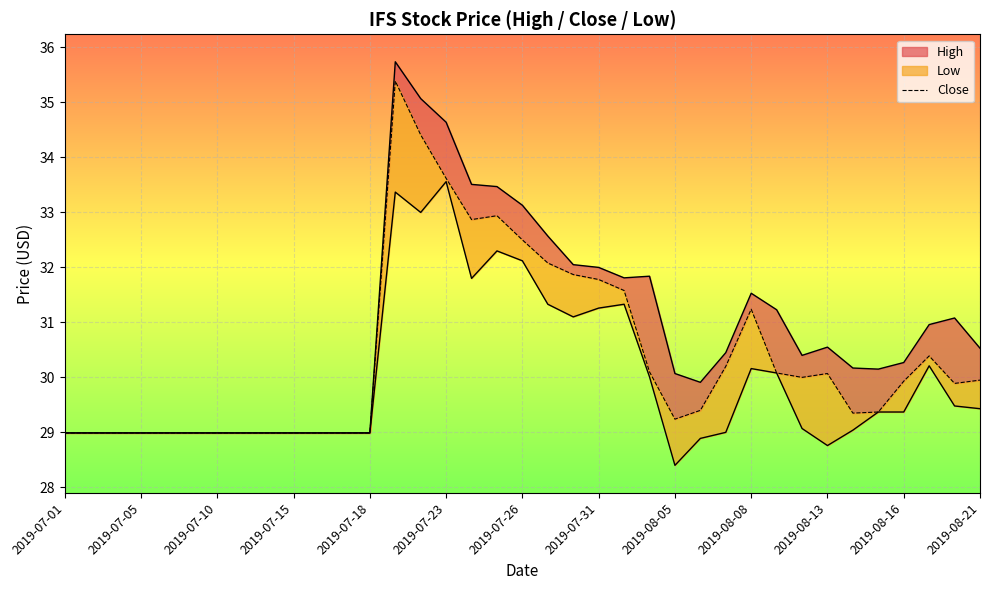

What is the change in value from 17 to 19?

-0.9